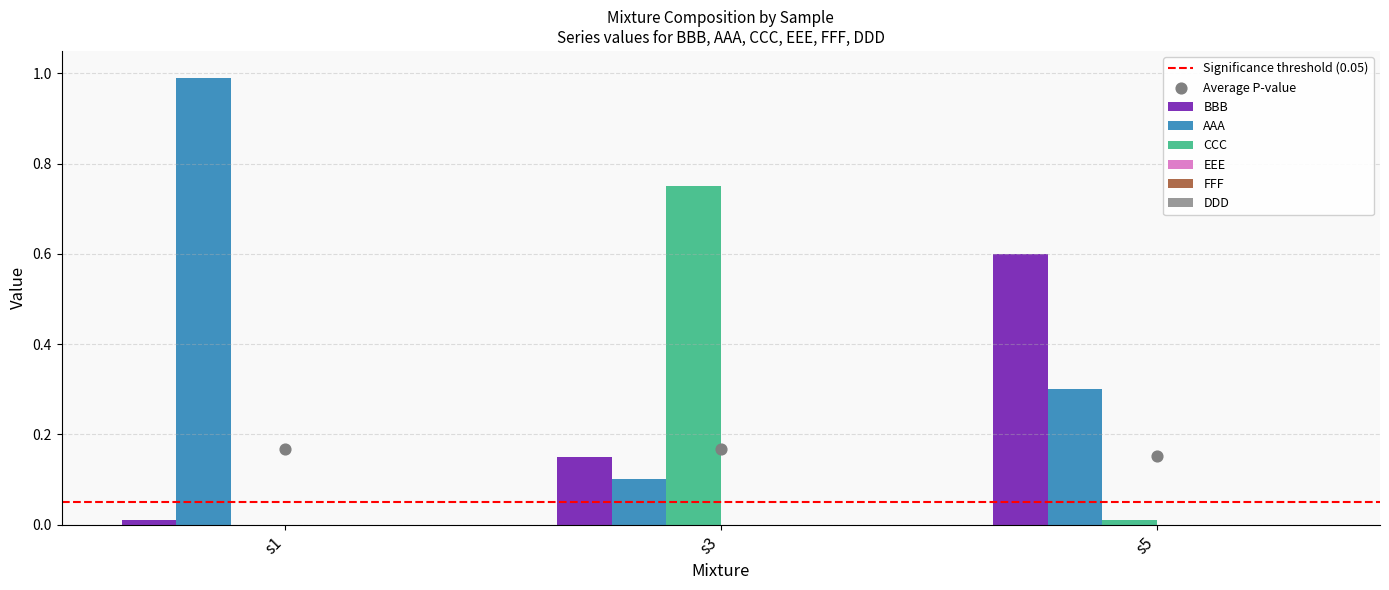

At which category is the sum across all series the highest?

s1